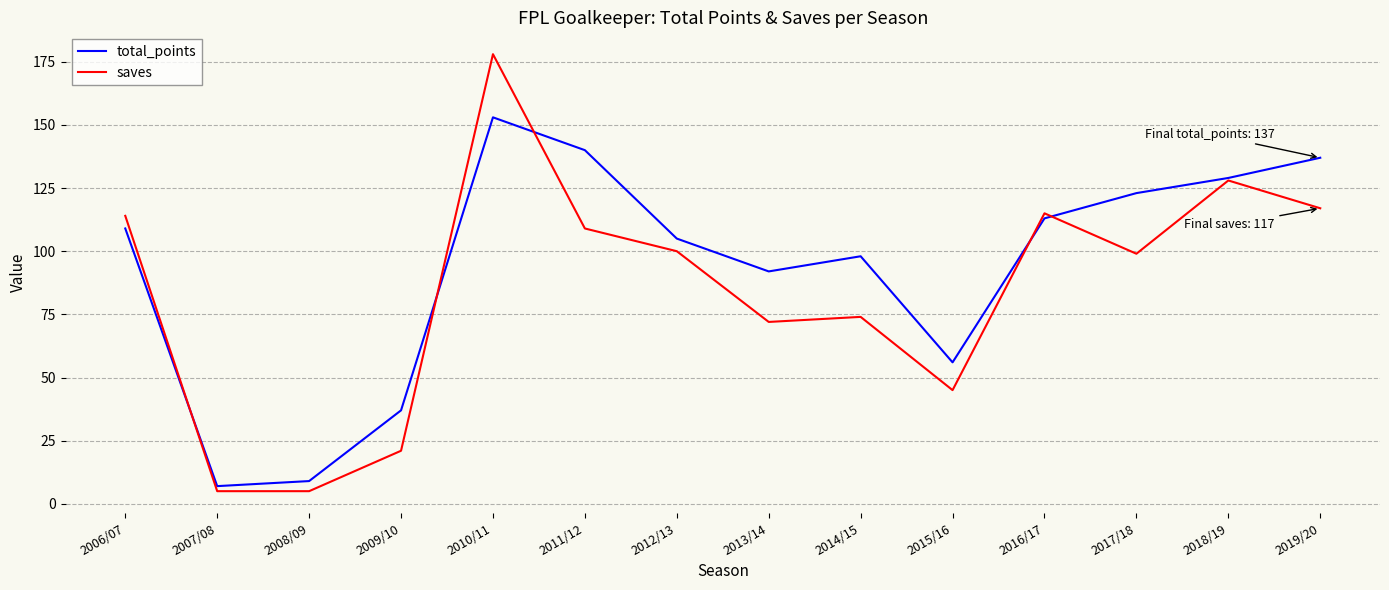

At 2013/14, list the series in order from largest to smallest.

total_points, saves